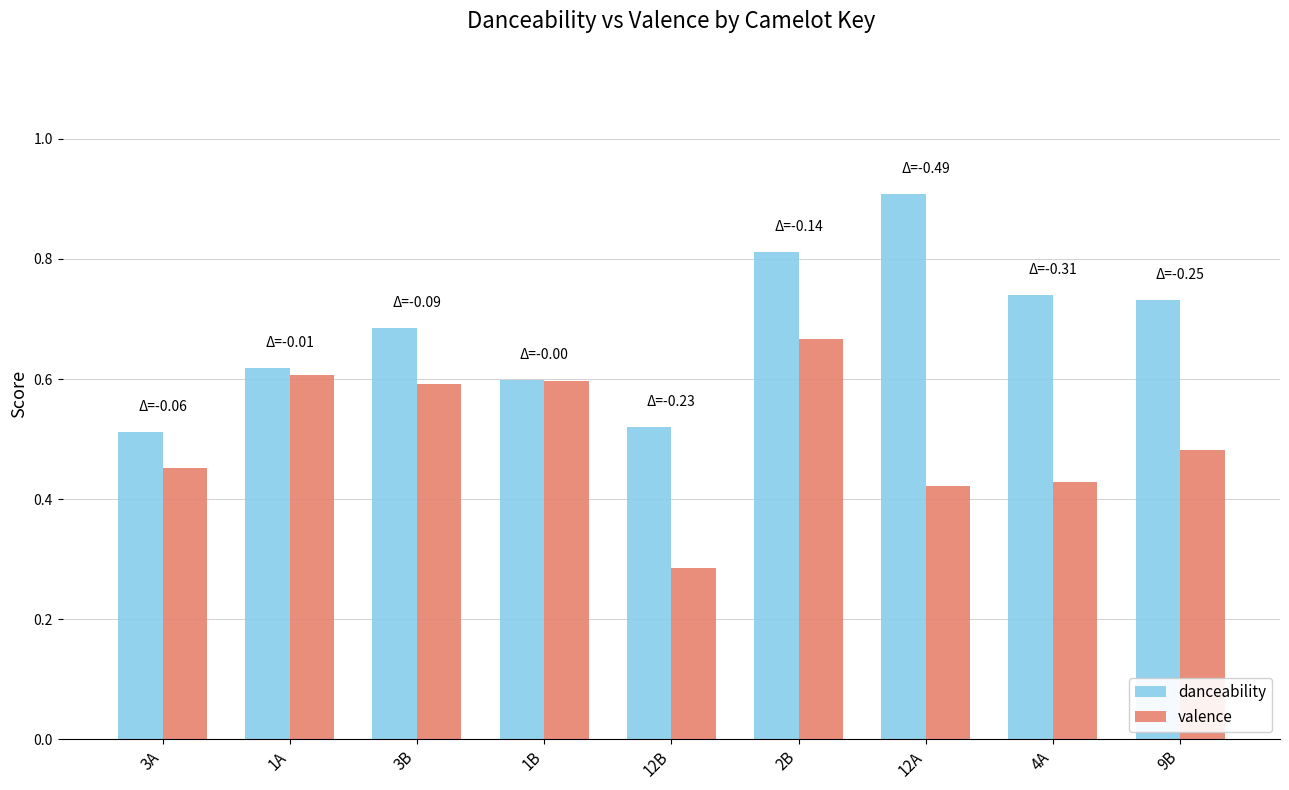

Which category has the highest value in the danceability series?

12A